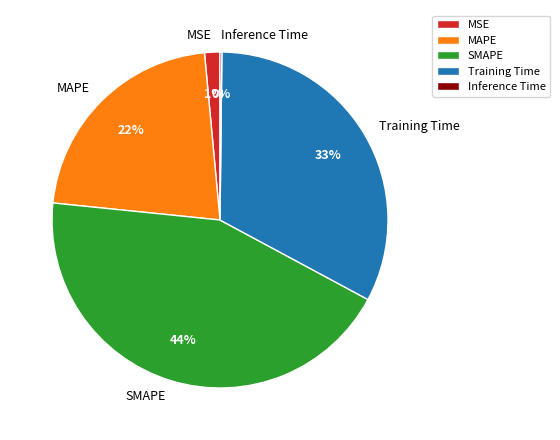

What is the largest slice in the pie chart?

SMAPE